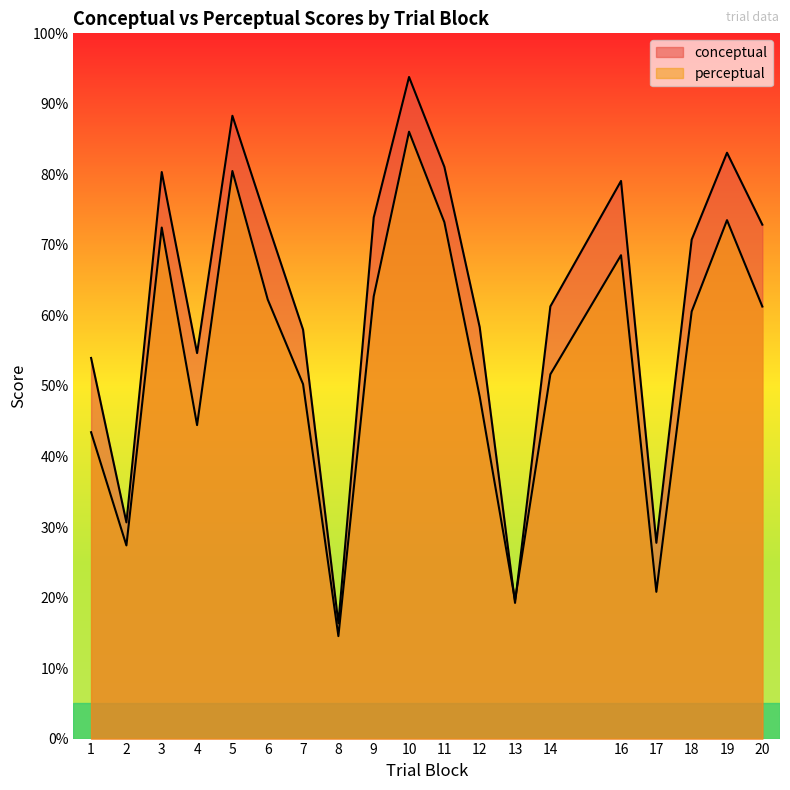

Rank the categories by conceptual value from lowest to highest.

8, 13, 17, 2, 1, 4, 7, 12, 14, 18, 20, 6, 9, 16, 3, 11, 19, 5, 10